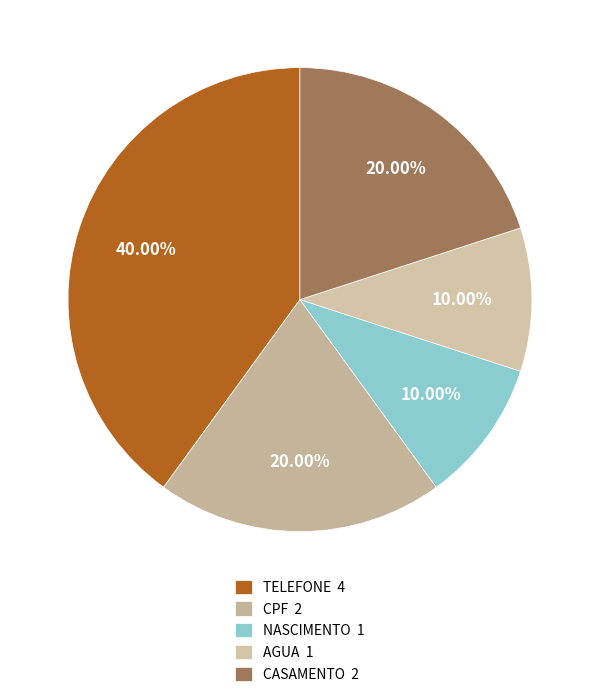

What is the ratio of the value at CPF to the value at TELEFONE?

0.5